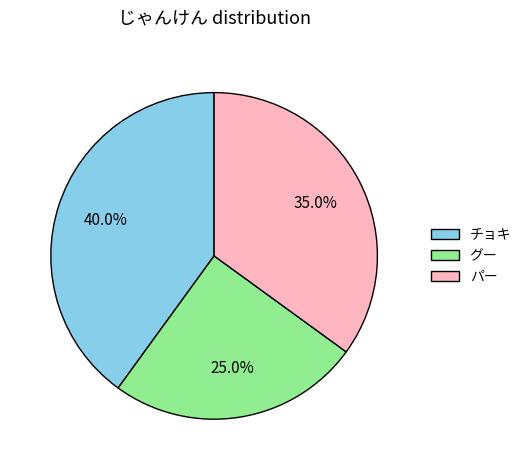

Between チョキ and パー, which is larger?

チョキ